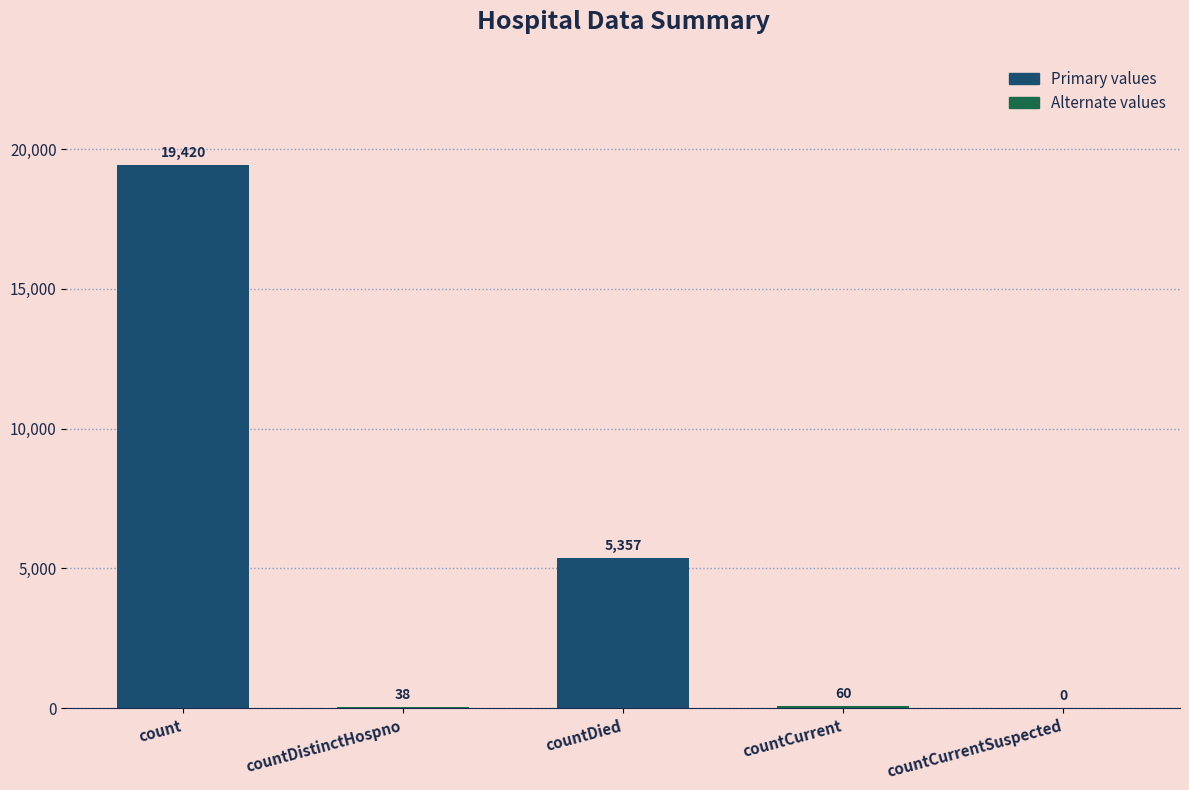

What is the sum of all values?

24875